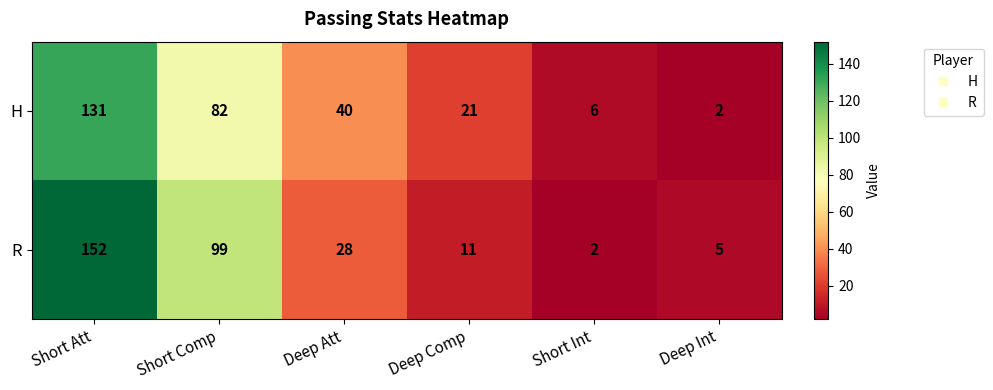

Which series has the widest spread of values?

R